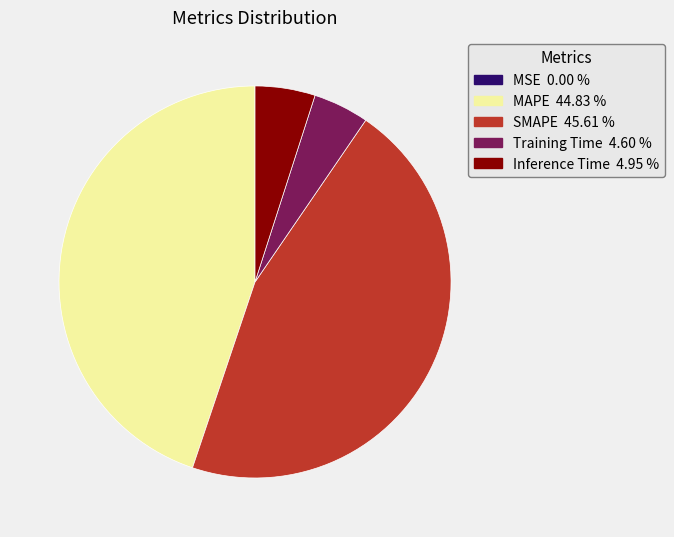

Which has a higher value, MAPE 44.83 % or SMAPE 45.61 %?

SMAPE 45.61 %